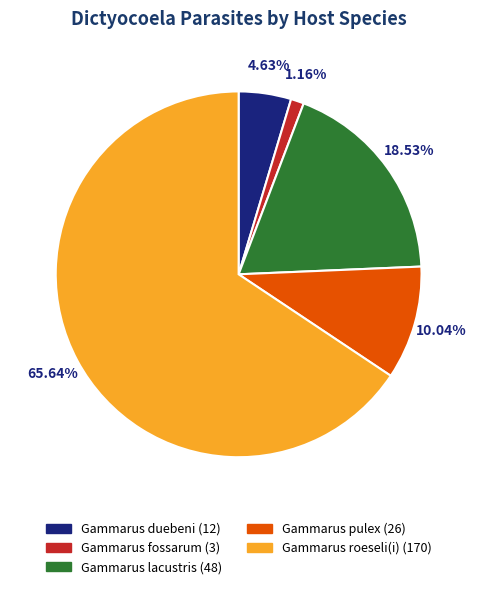

To the nearest percent, what is the difference between the largest and smallest slice percentages?

64%